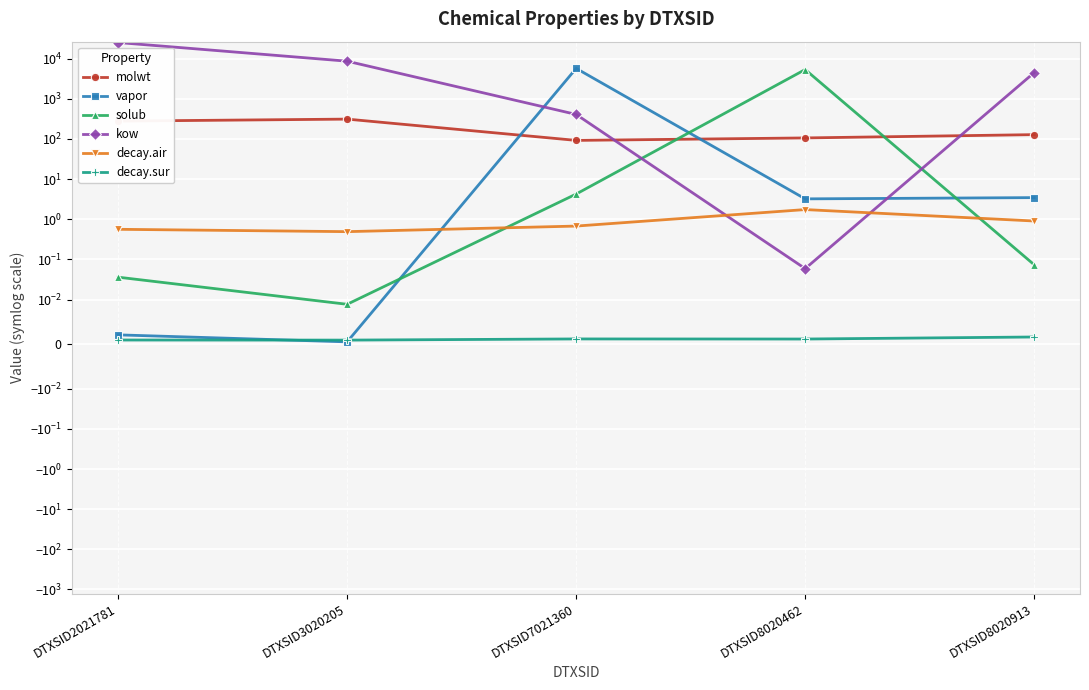

What is the average value of the solub series?

1073.2